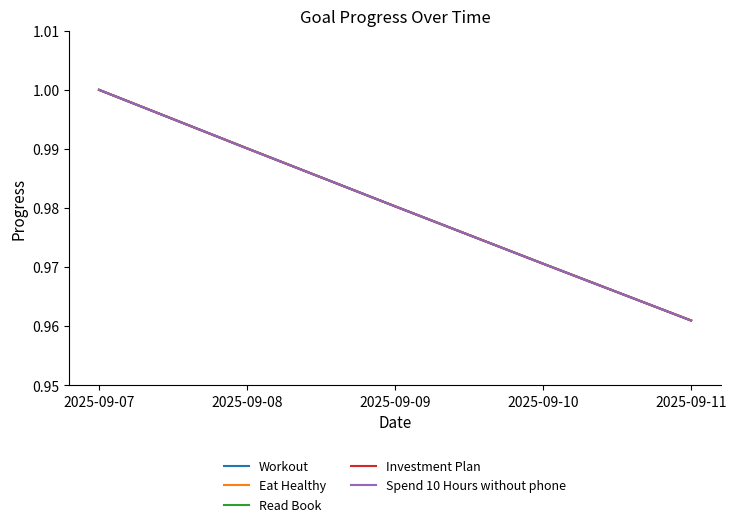

Reading left to right, list all the values displayed in this chart.

Workout: 2025-09-07=1.0	2025-09-08=1.0	2025-09-09=1.0	2025-09-10=1.0	2025-09-11=1.0
Eat Healthy: 2025-09-07=1.0	2025-09-08=1.0	2025-09-09=1.0	2025-09-10=1.0	2025-09-11=1.0
Read Book: 2025-09-07=1.0	2025-09-08=1.0	2025-09-09=1.0	2025-09-10=1.0	2025-09-11=1.0
Investment Plan: 2025-09-07=1.0	2025-09-08=1.0	2025-09-09=1.0	2025-09-10=1.0	2025-09-11=1.0
Spend 10 Hours without phone: 2025-09-07=1.0	2025-09-08=1.0	2025-09-09=1.0	2025-09-10=1.0	2025-09-11=1.0